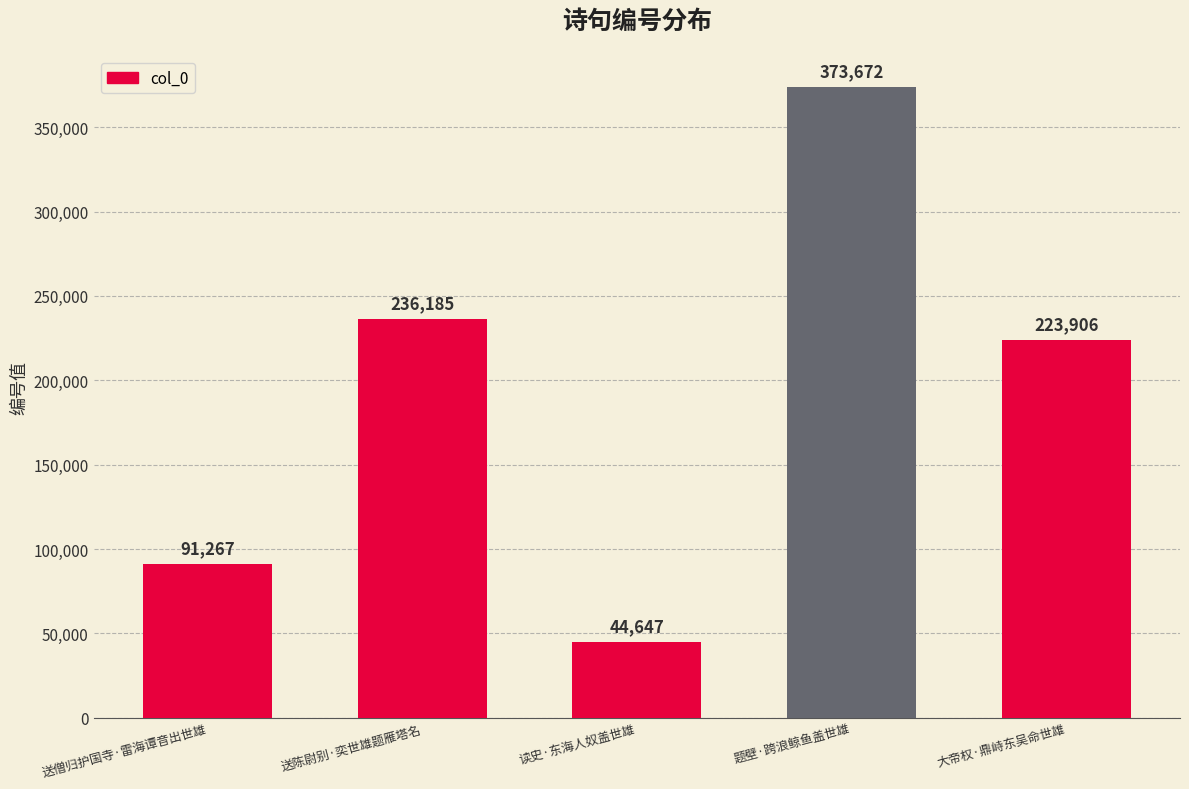

Does the chart contain stacked bars?

No